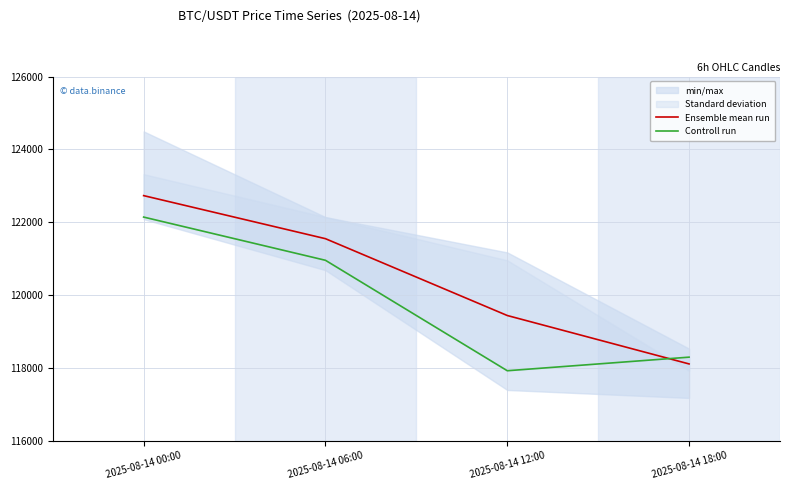

The value of Controll run at 2025-08-14 18:00 is 200671.8. True or false?

False